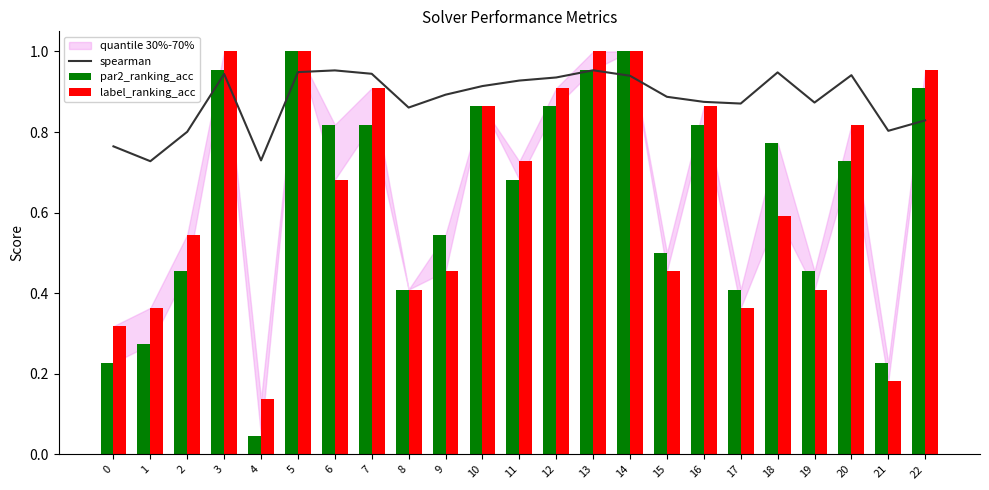

At which category is the sum across all series the highest?

5